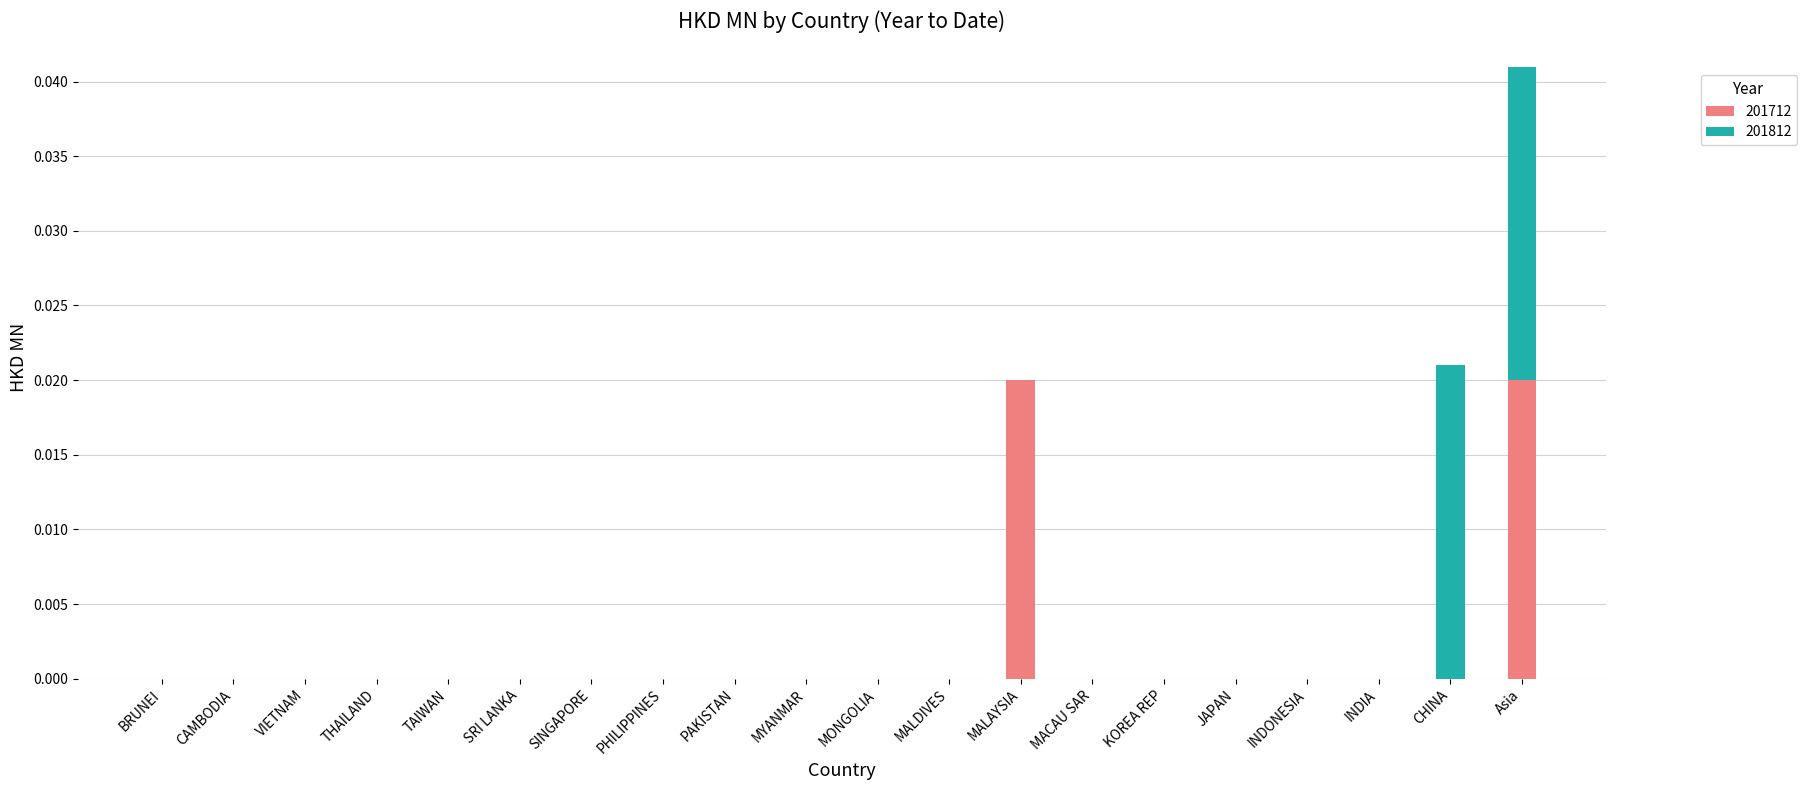

True or false: 201712 has a value of 0.0 at MYANMAR.

True